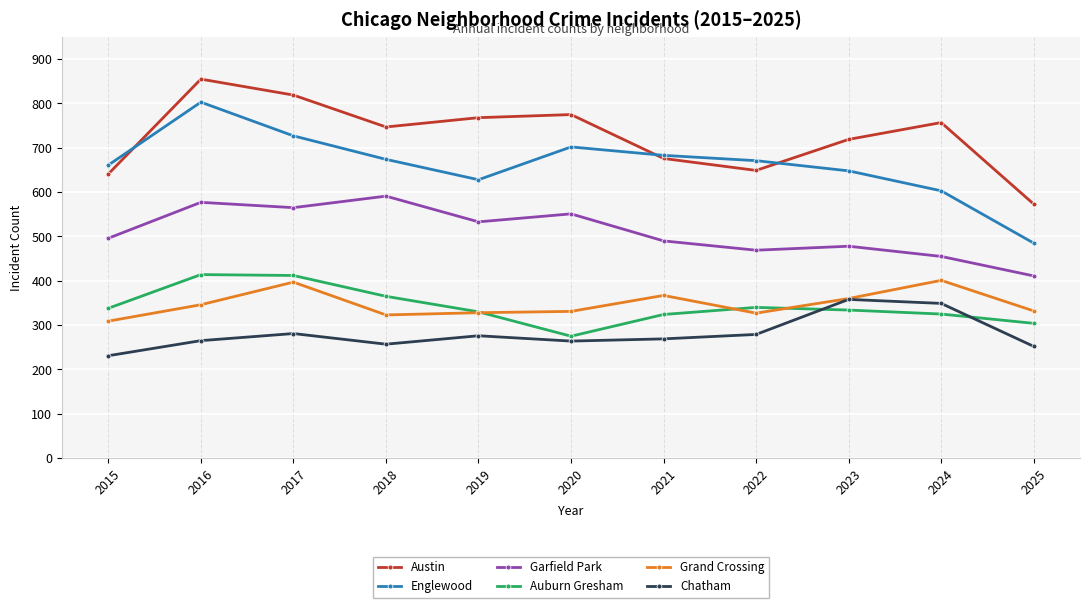

What is the approximate value of Garfield Park at 2025?

411